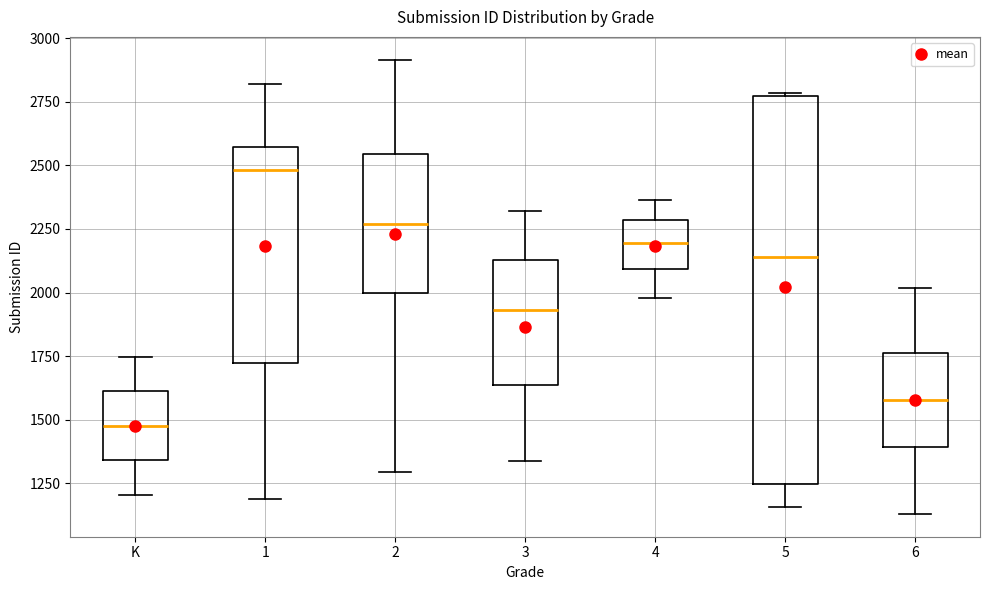

Comparing the boxes themselves (not the whiskers), which one is the tallest?

5